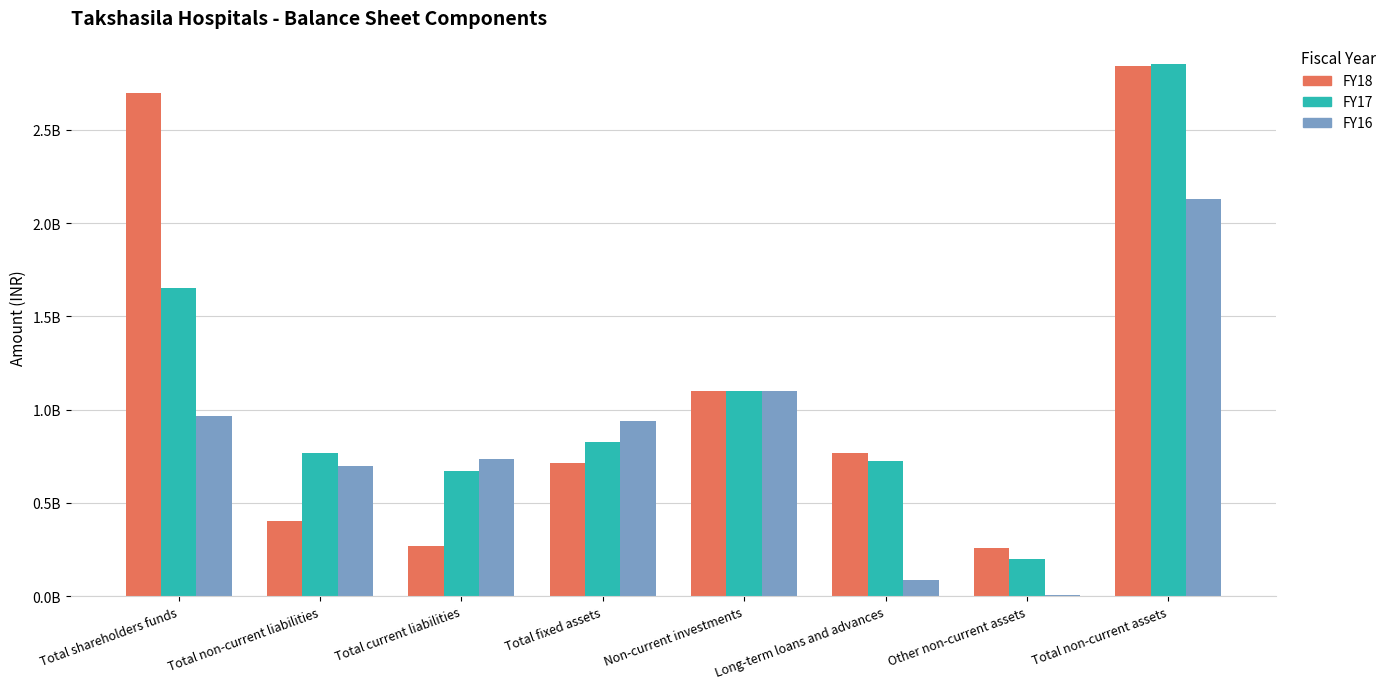

The value of FY18 at Total non-current assets is 1771920516. True or false?

False